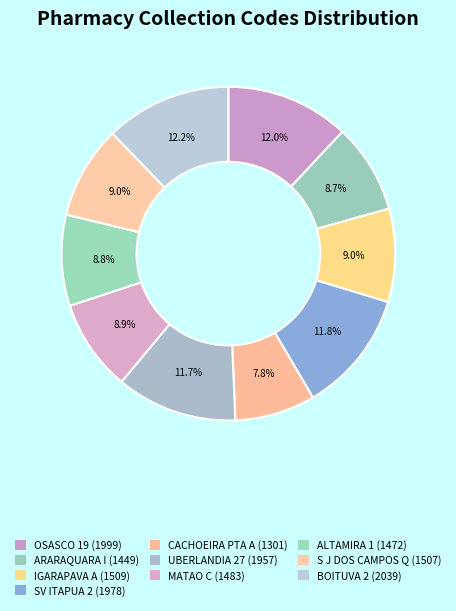

Is there any slice that represents more than half of the pie?

No